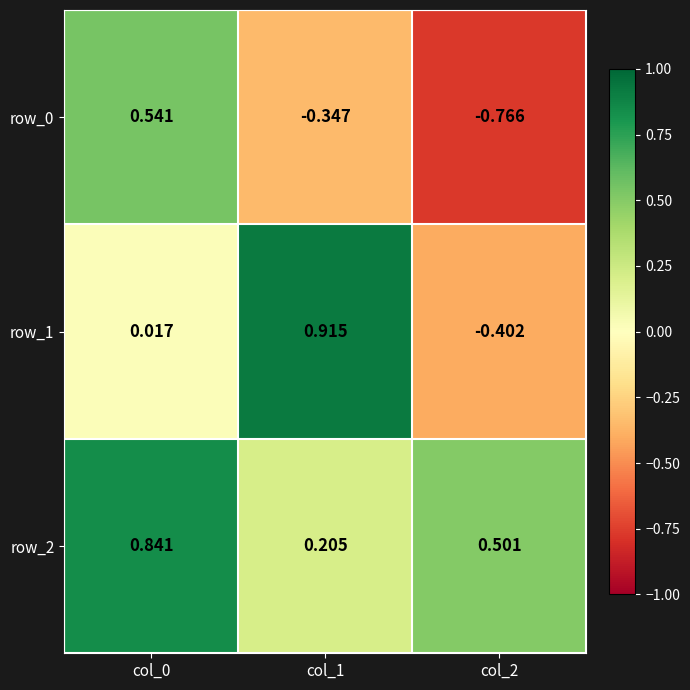

Is the value of row_0 at col_1 greater than the value of row_1 at col_1?

No